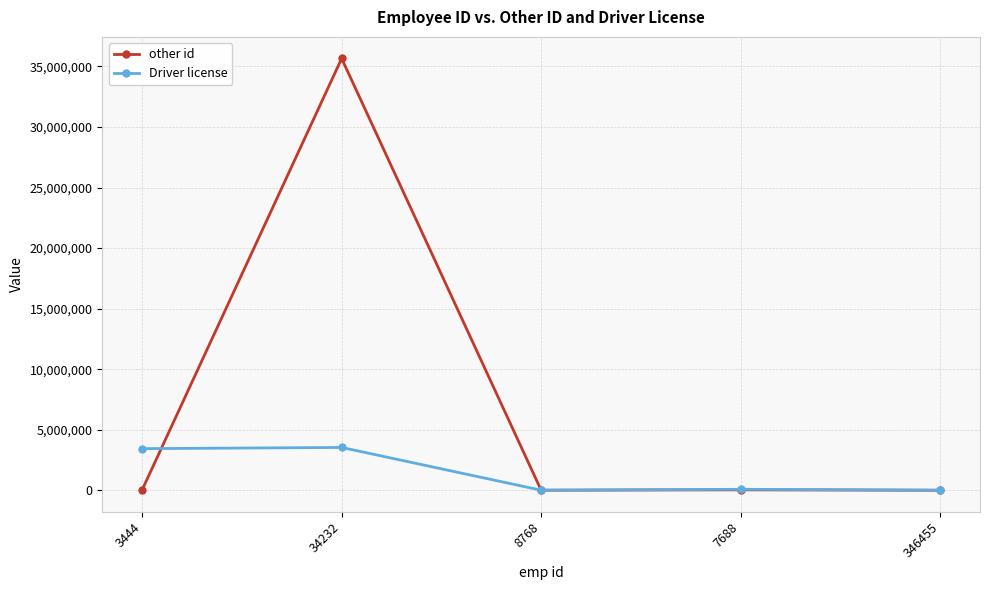

At which category is the sum across all series the highest?

34232